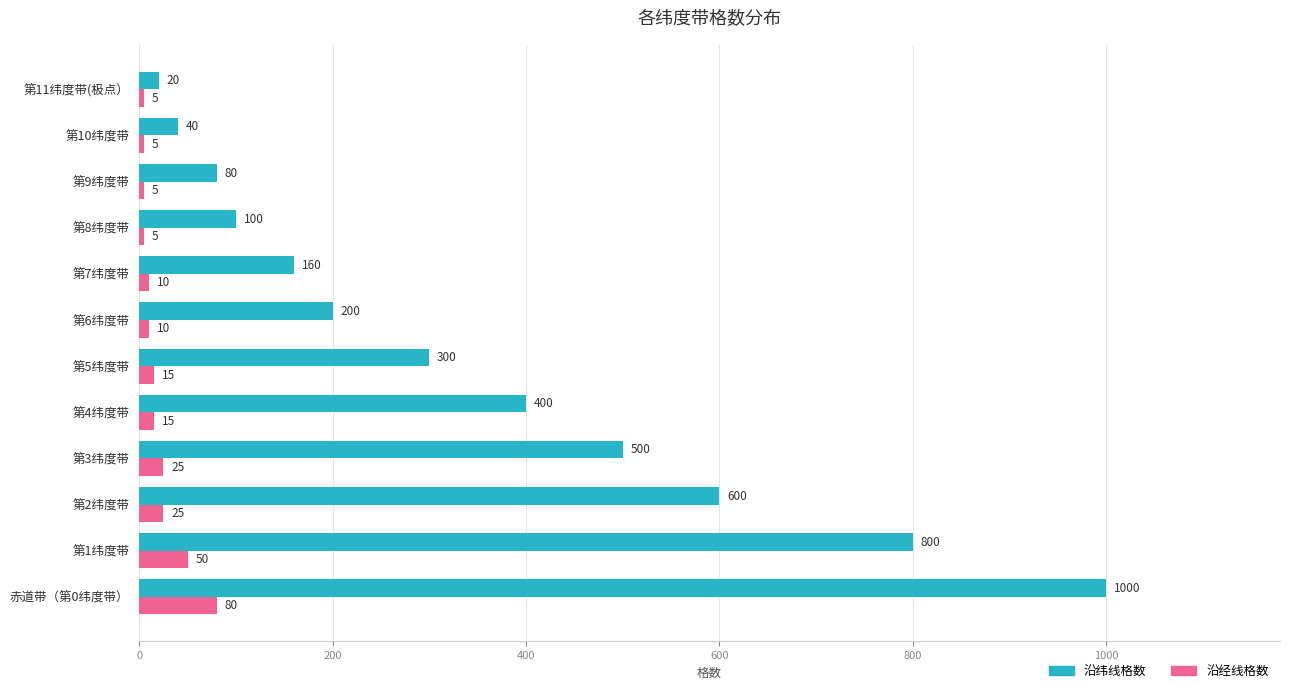

What are all the series names shown in the legend?

沿纬线格数, 沿经线格数